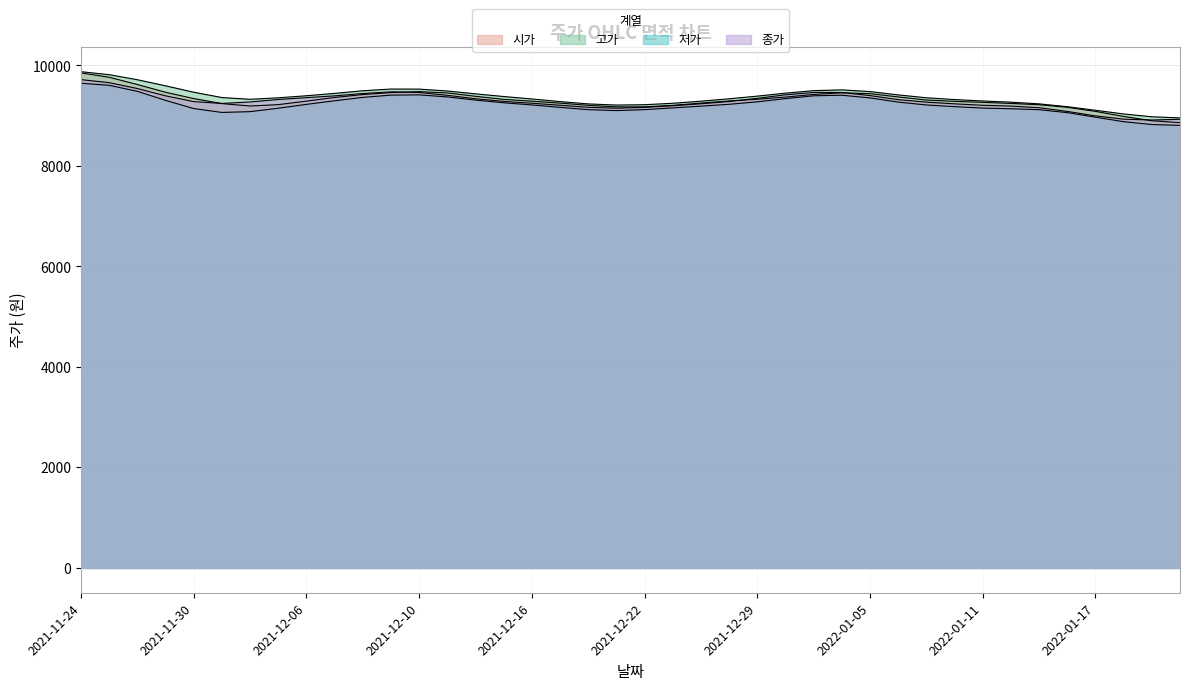

List the series in order of their peak value, lowest first.

저가, 종가, 시가, 고가